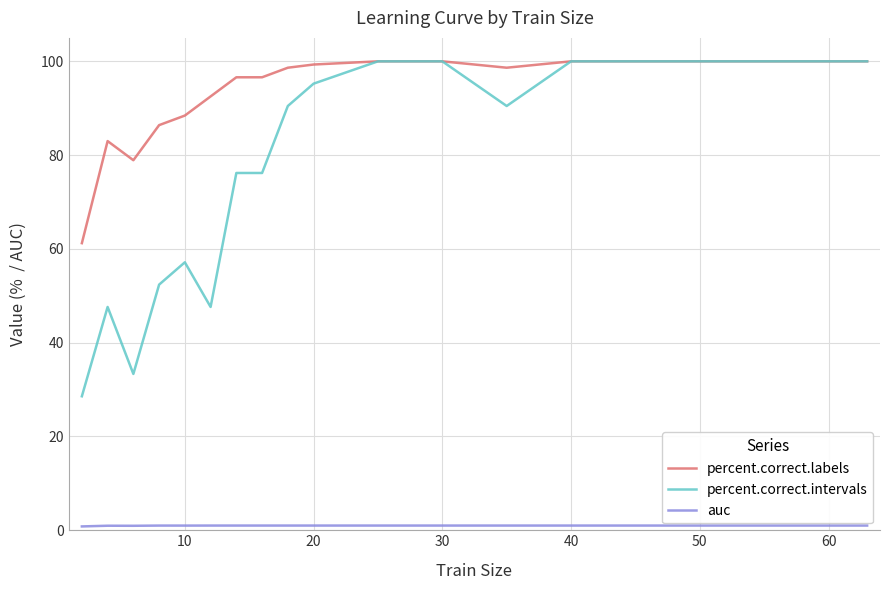

What is the maximum value for percent.correct.intervals?

100.0